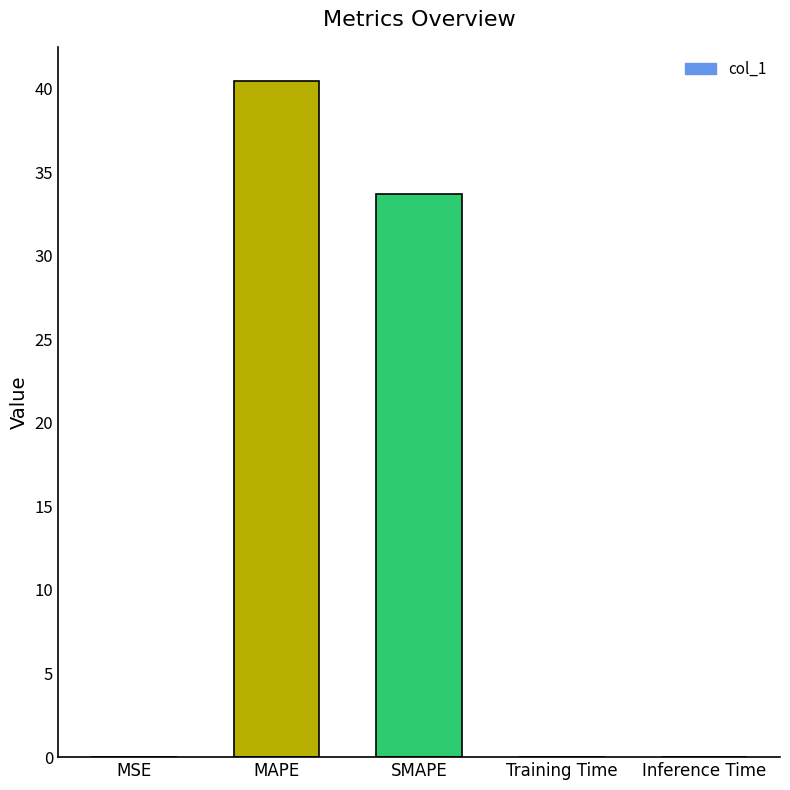

Are the bars horizontal?

No